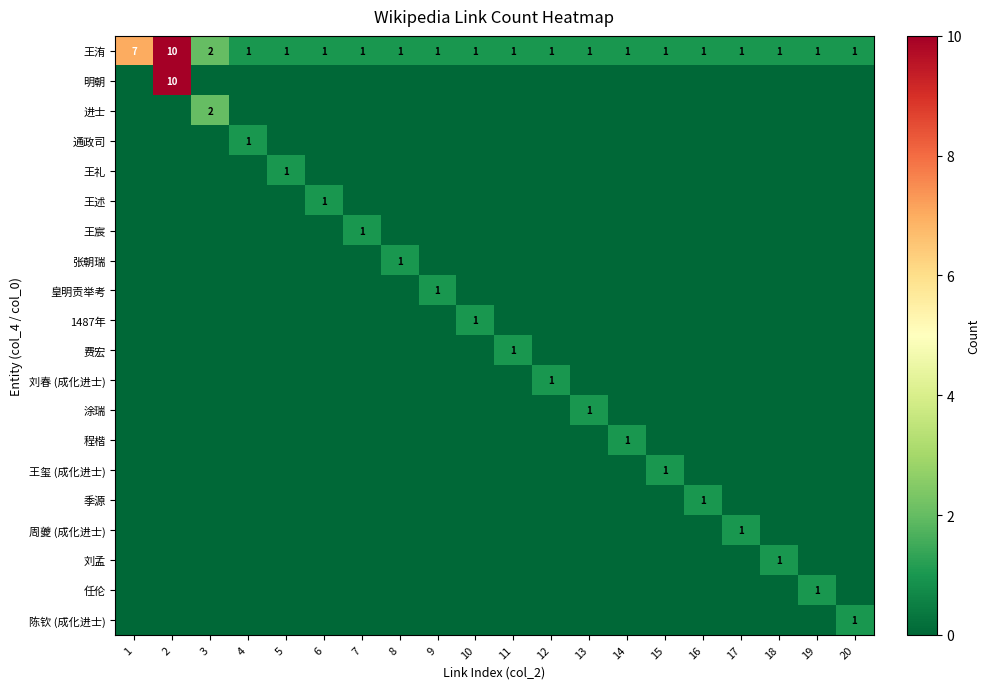

At how many categories does at least one series exceed 8?

1